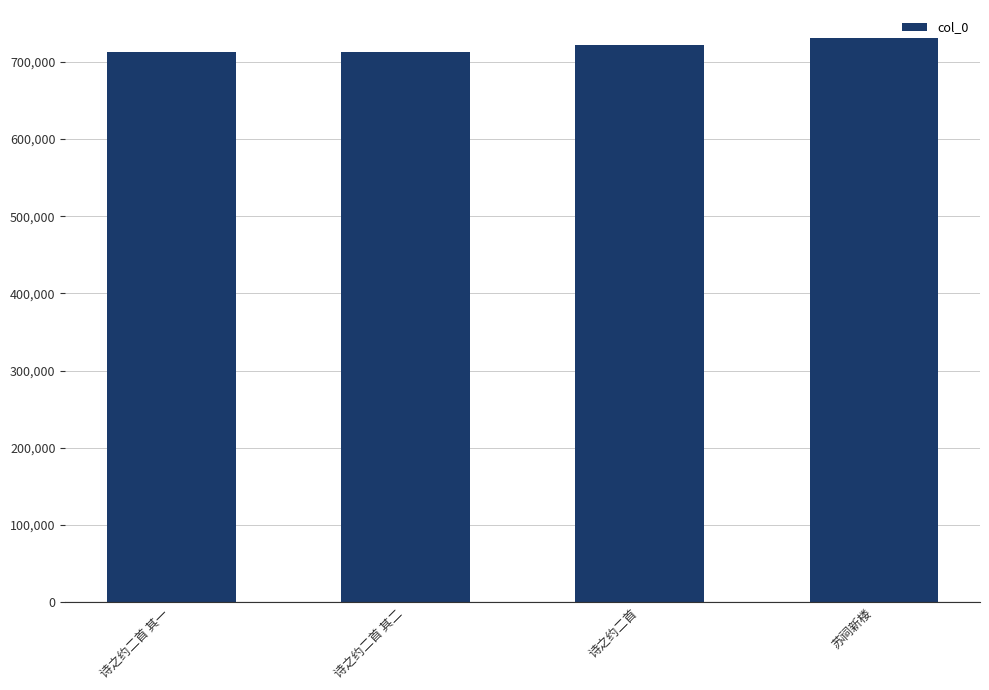

The chart shows a value of 730550 at 苏祠新楼. True or false?

True